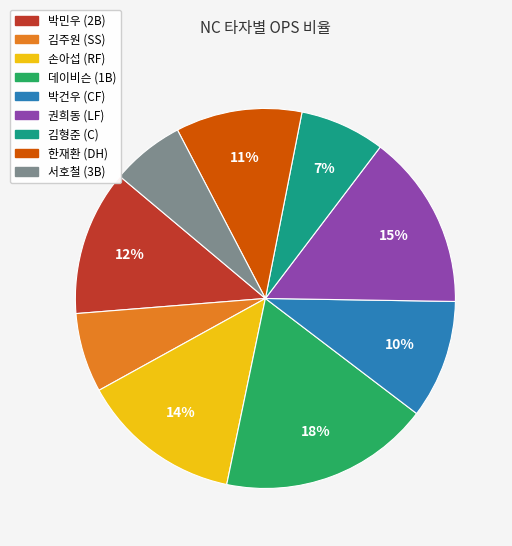

How many slices are in this pie chart?

9